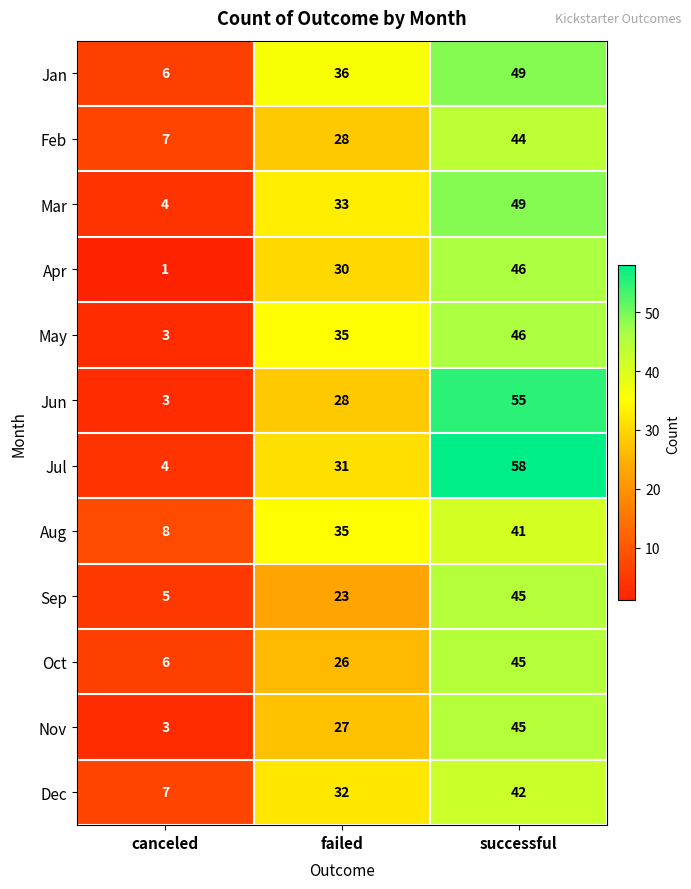

How many Jul values are between 4 and 58?

3